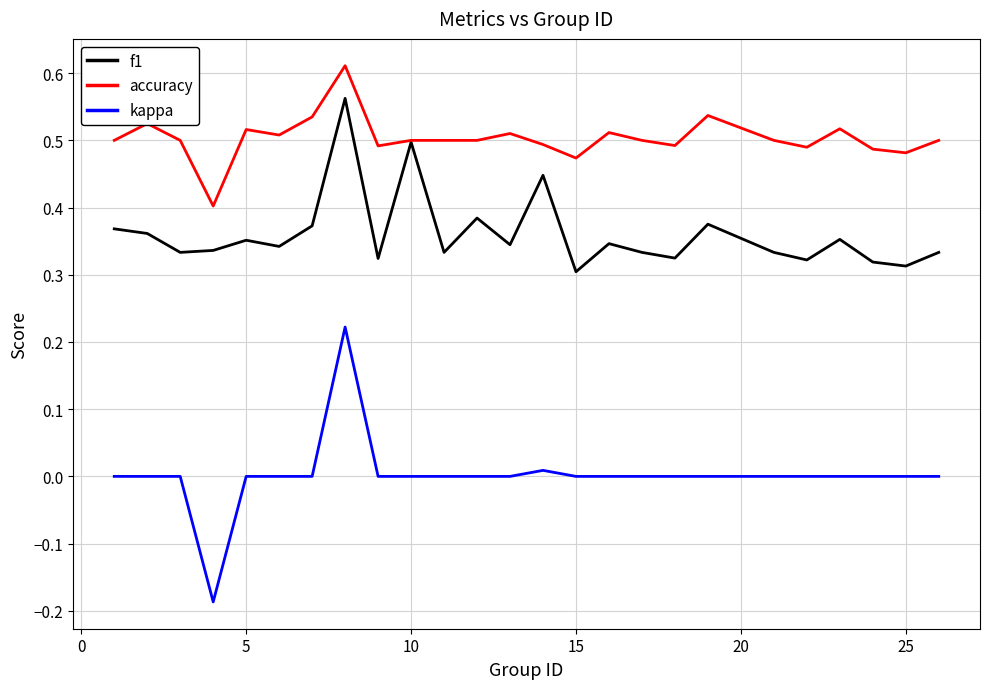

List the series in order of their peak value, lowest first.

kappa, f1, accuracy